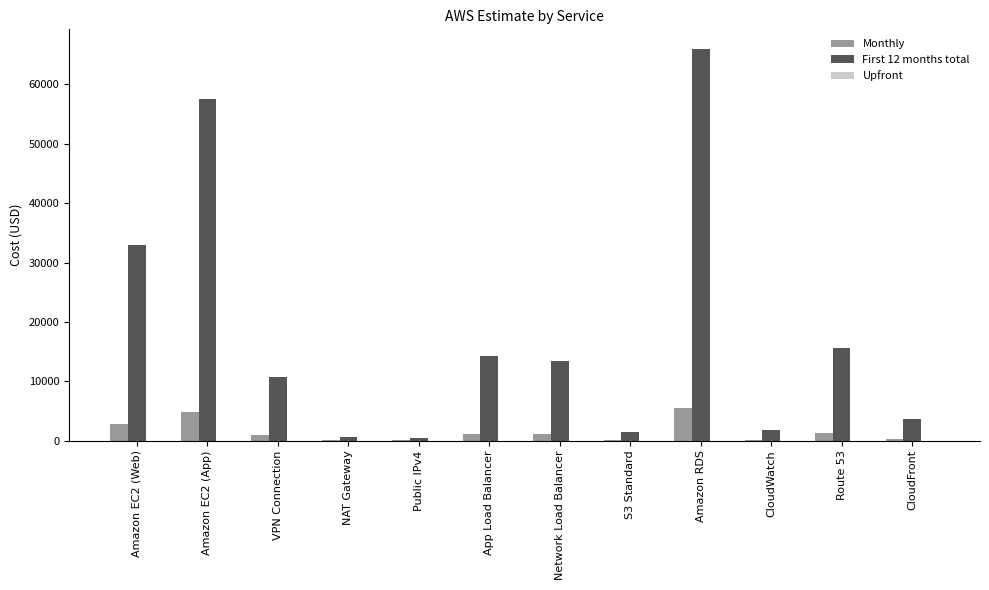

How many data points does each series have?

12